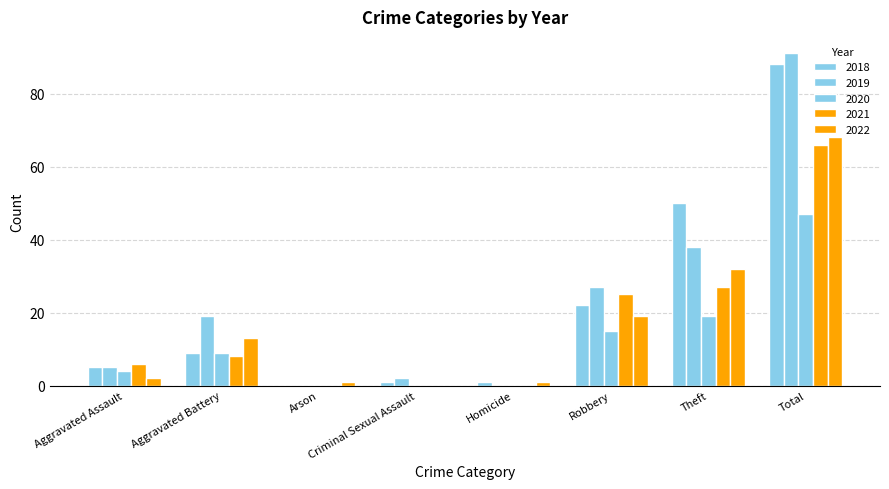

How many groups of bars are there?

8